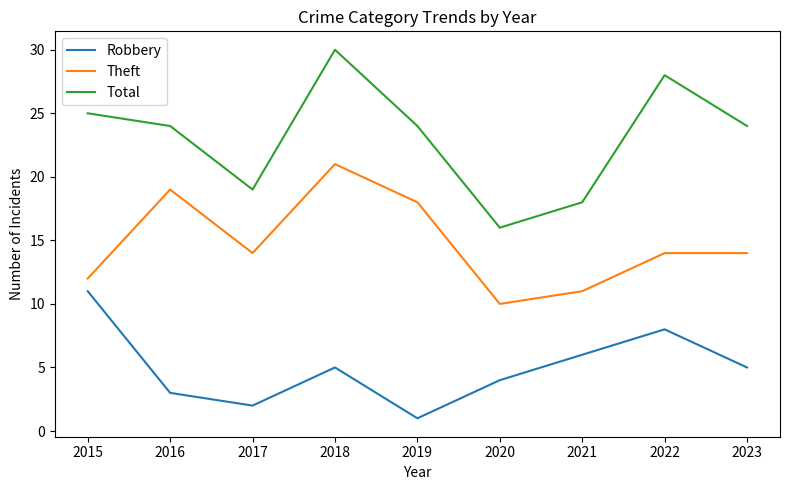

Reading right to left, transcribe all the data shown in this chart.

Robbery: 5	8	6	4	1	5	2	3	11
Theft: 14	14	11	10	18	21	14	19	12
Total: 24	28	18	16	24	30	19	24	25